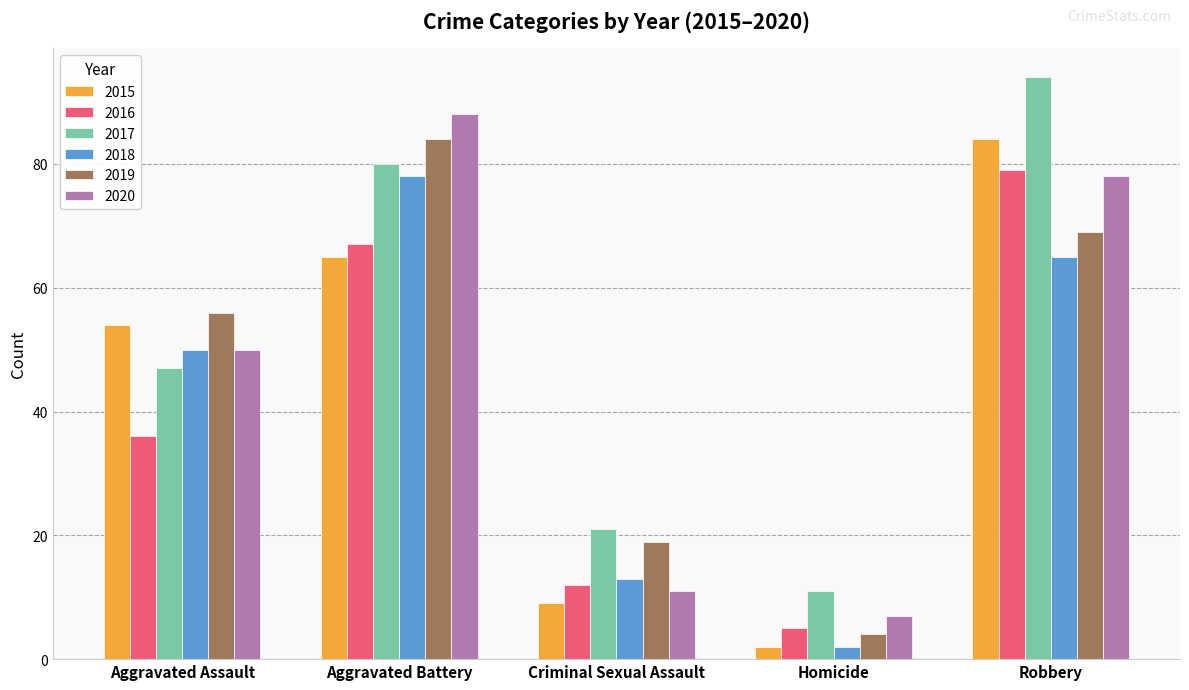

Reading right to left, list all the values displayed in this chart.

2015: 84	2	9	65	54
2016: 79	5	12	67	36
2017: 94	11	21	80	47
2018: 65	2	13	78	50
2019: 69	4	19	84	56
2020: 78	7	11	88	50